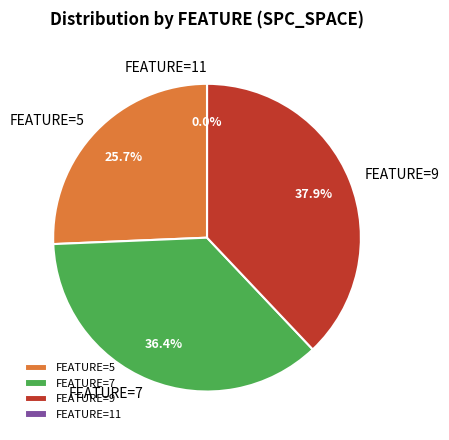

The 11 slice represents 24% of the pie. True or false?

False